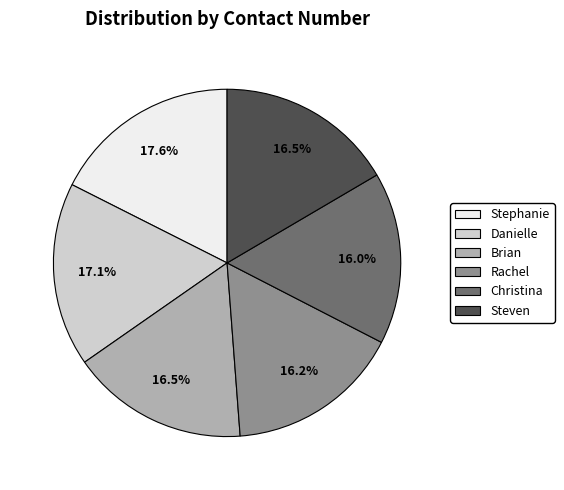

To the nearest percent, what is the difference between the Steven and Stephanie slice percentages?

1%